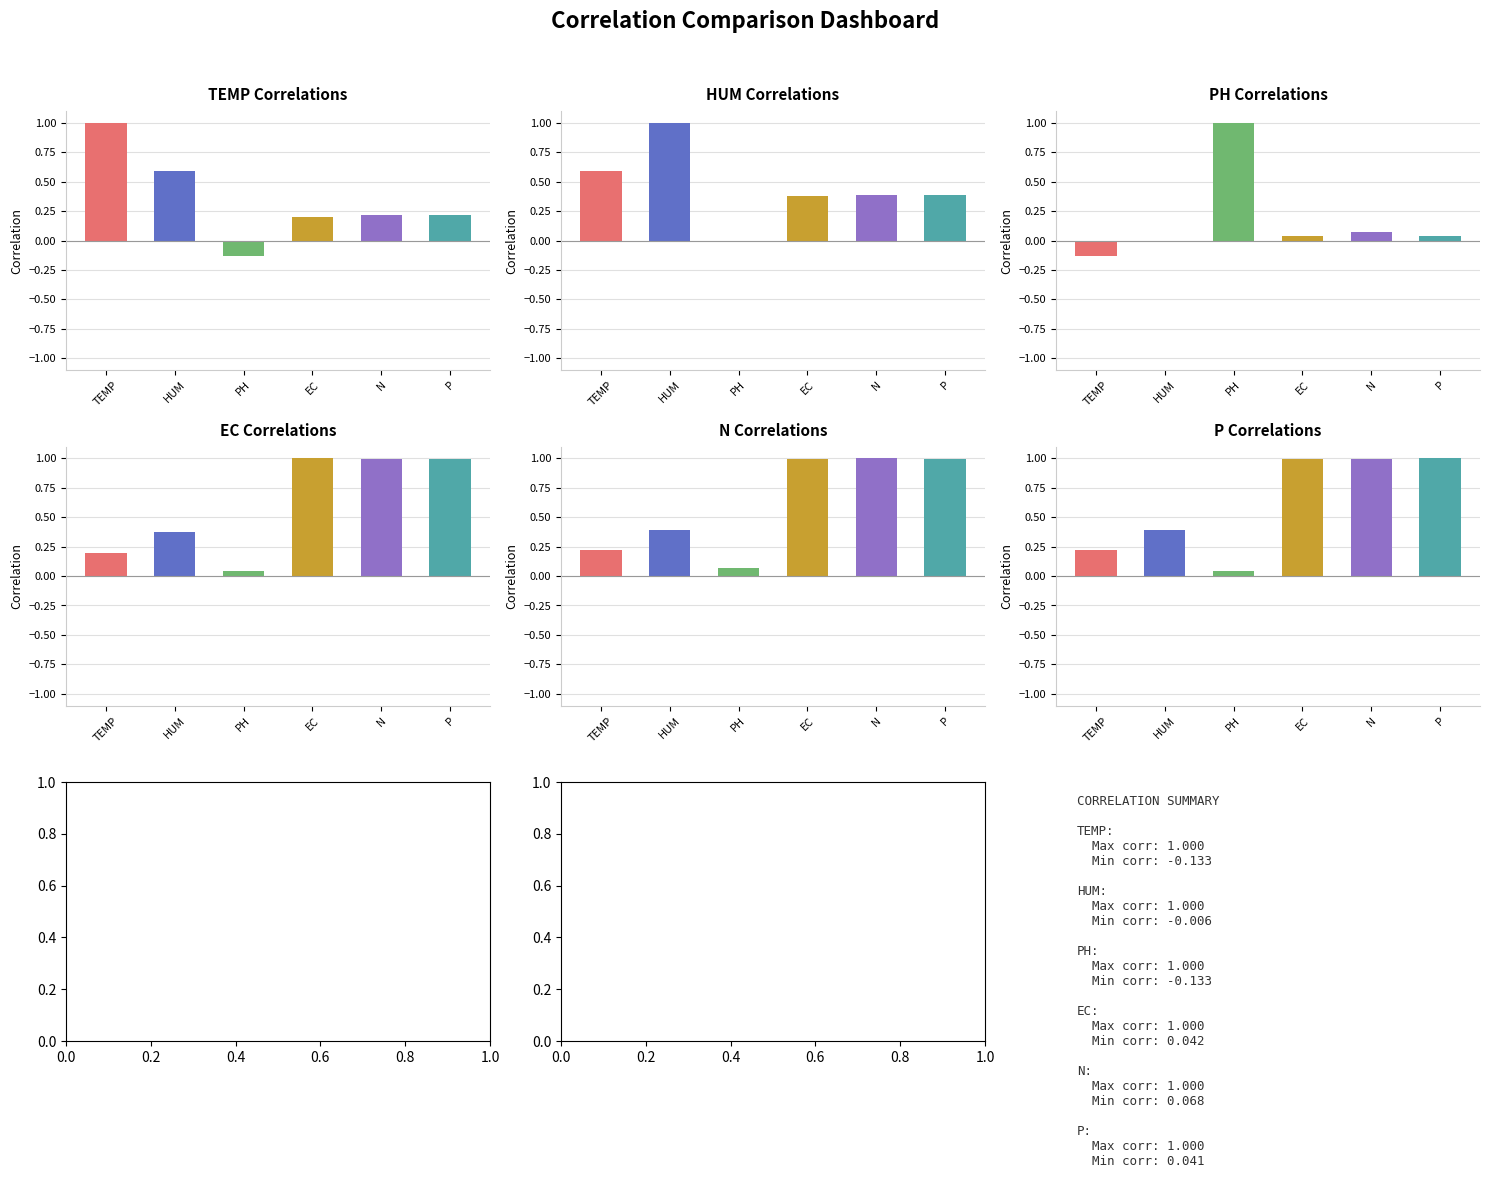

At EC, list the series in order from smallest to largest.

PH, TEMP, HUM, P, N, EC